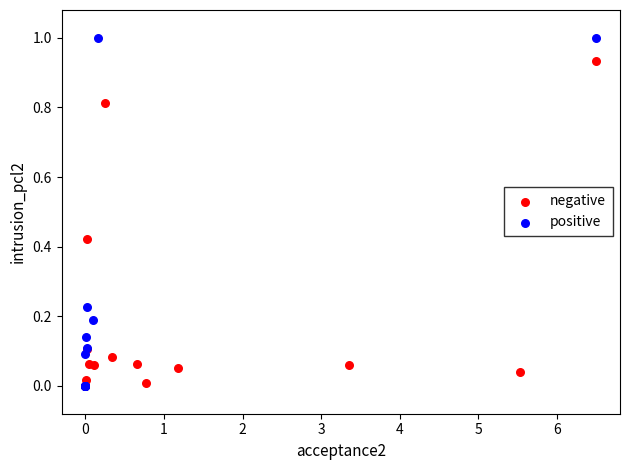

Which series contains the highest Y value?

positive